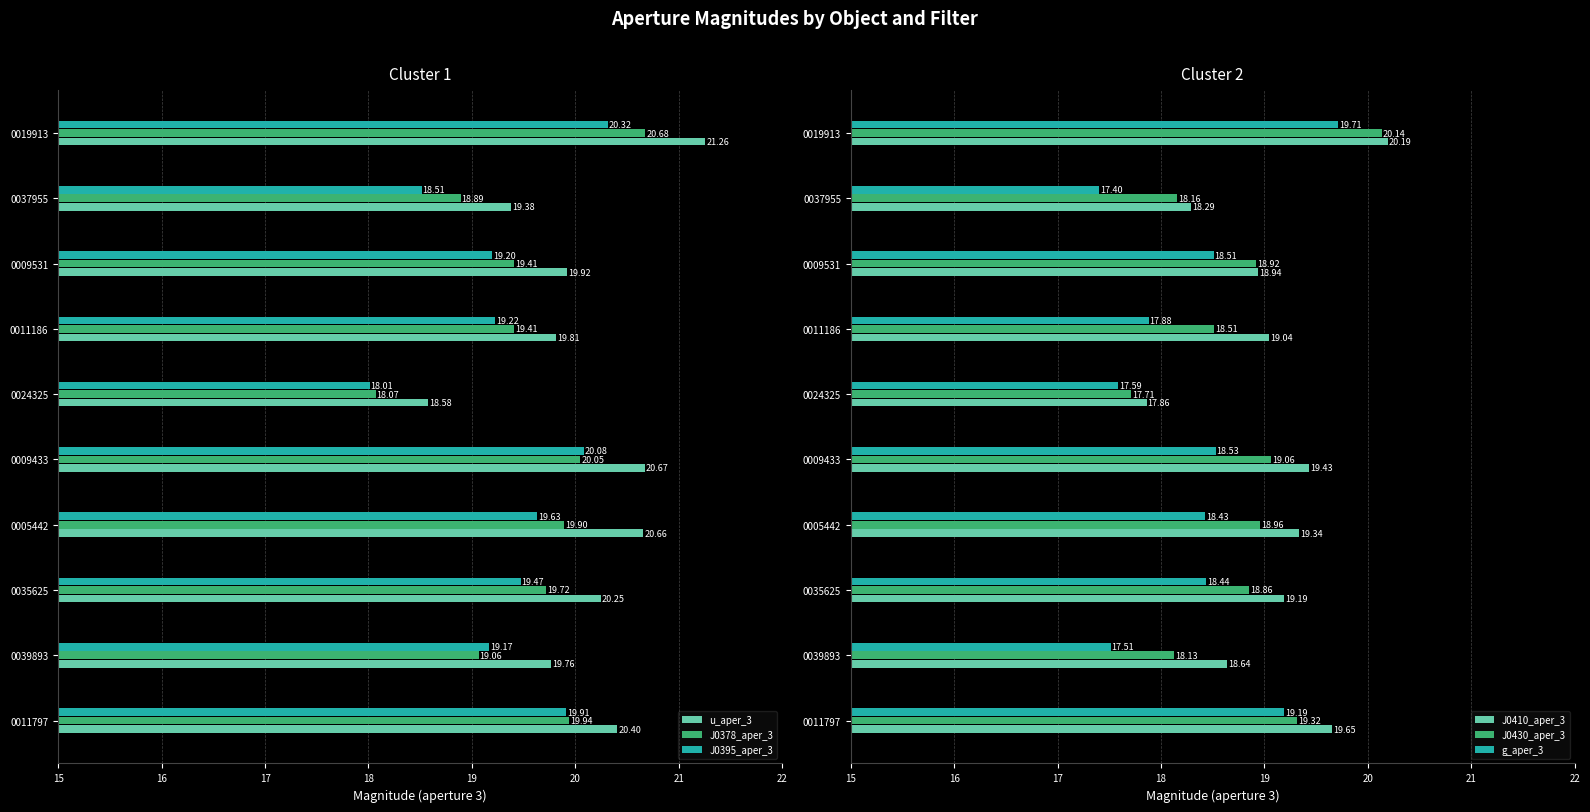

What are all the series names shown in the legend?

u_aper_3, J0378_aper_3, J0395_aper_3, J0410_aper_3, J0430_aper_3, g_aper_3